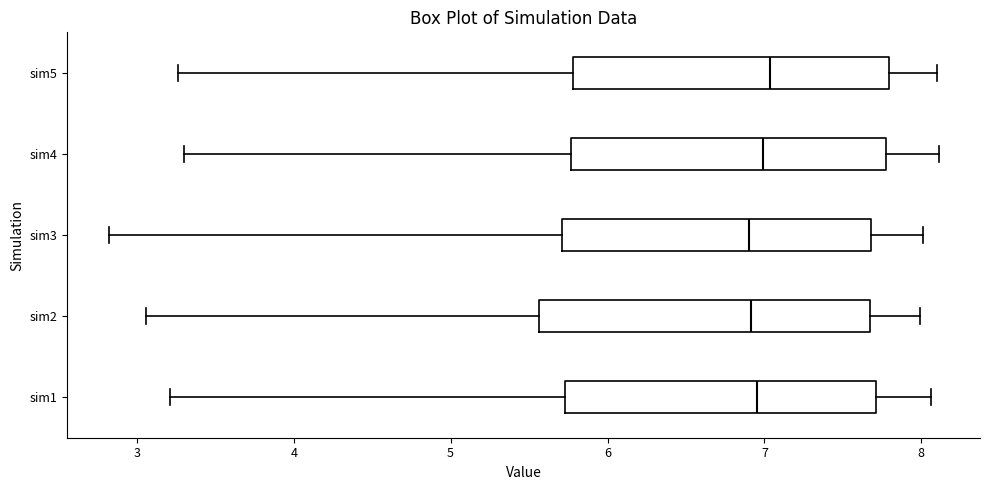

Where does the median line of the box for sim1 sit on the x-axis? The values are not printed on the chart, so give them approximately, as read against the axis.

7.0